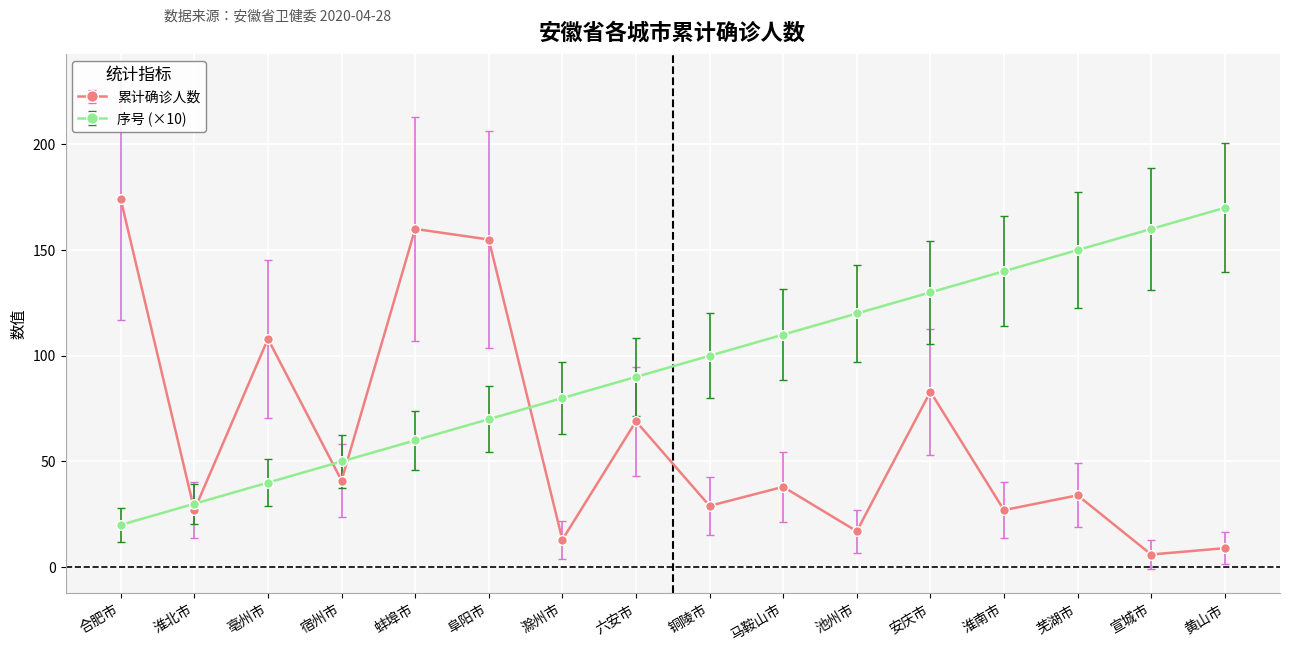

True or false: 累计确诊人数 has a value of 83 at 安庆市.

True